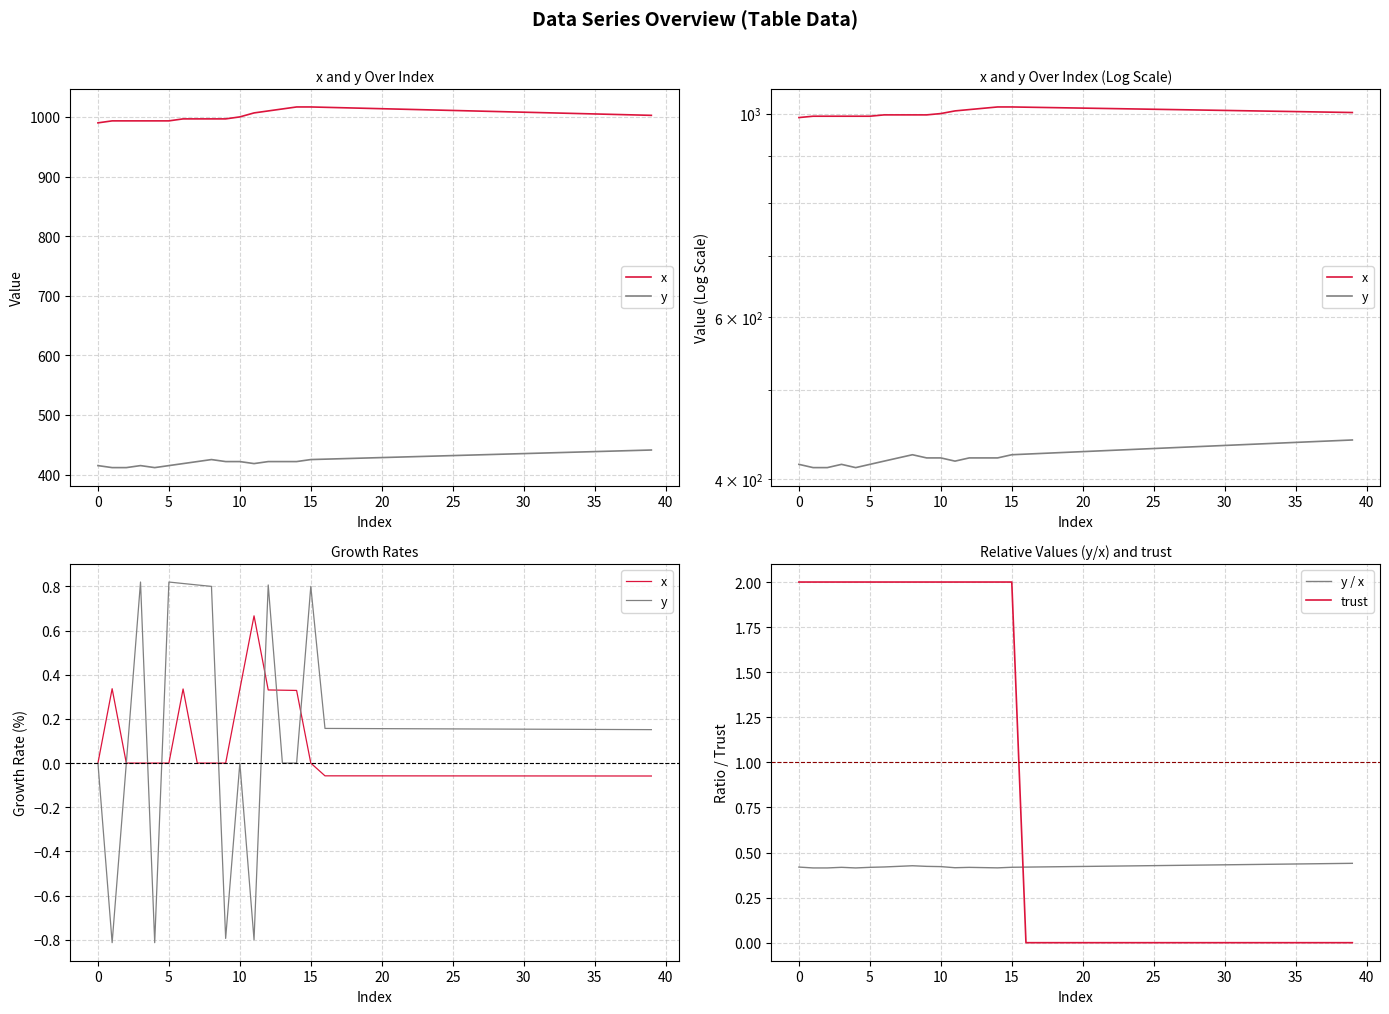

How many intersections are there between trust and y / x?

1